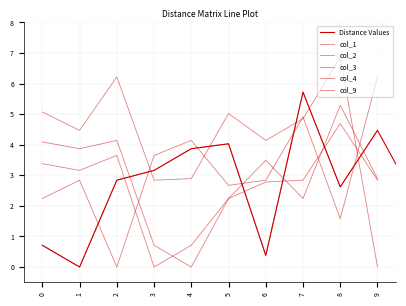

True or false: col_1 has more than 2 points higher than both neighbors.

False